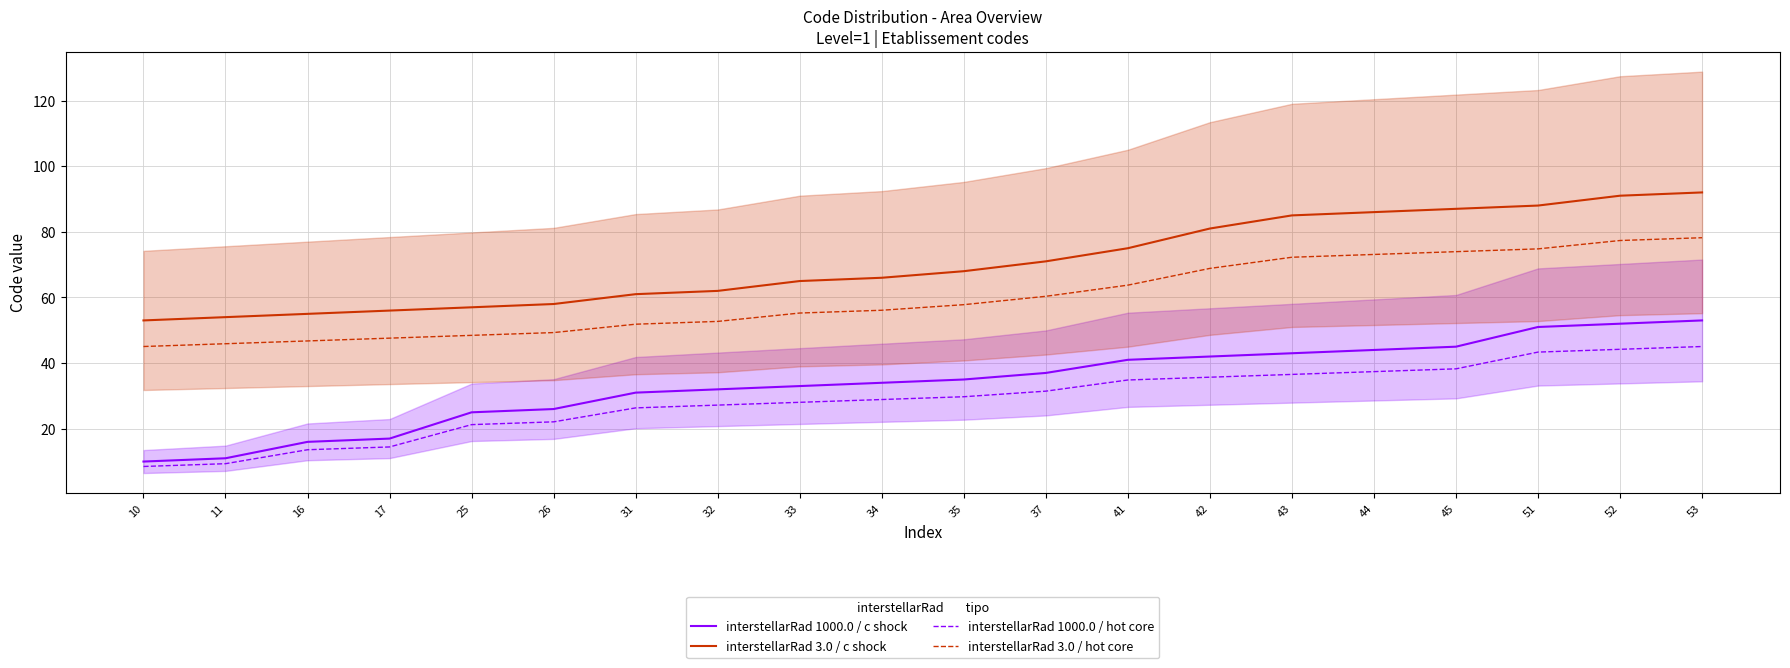

What is the value of the interstellarRad 1000.0 / c shock point at the 3rd from the left?

16.0